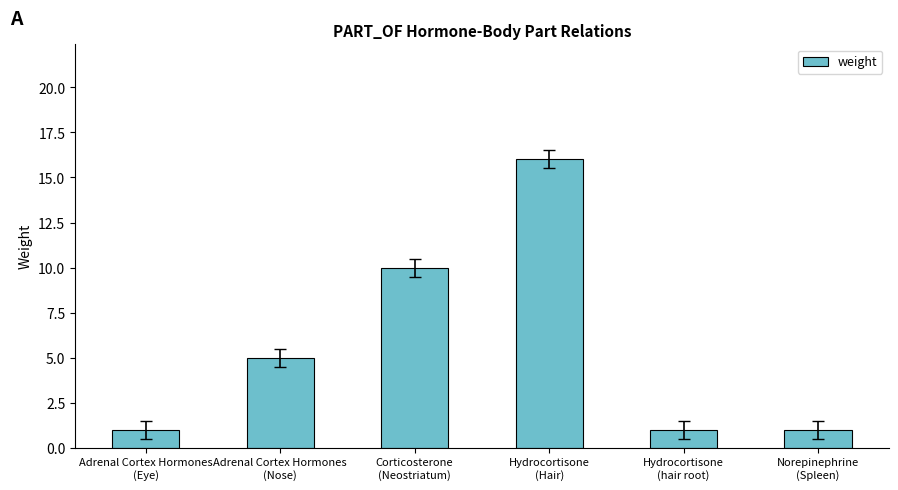

What is the difference between the values at Hydrocortisone
(Hair) and Hydrocortisone
(hair root)?

15